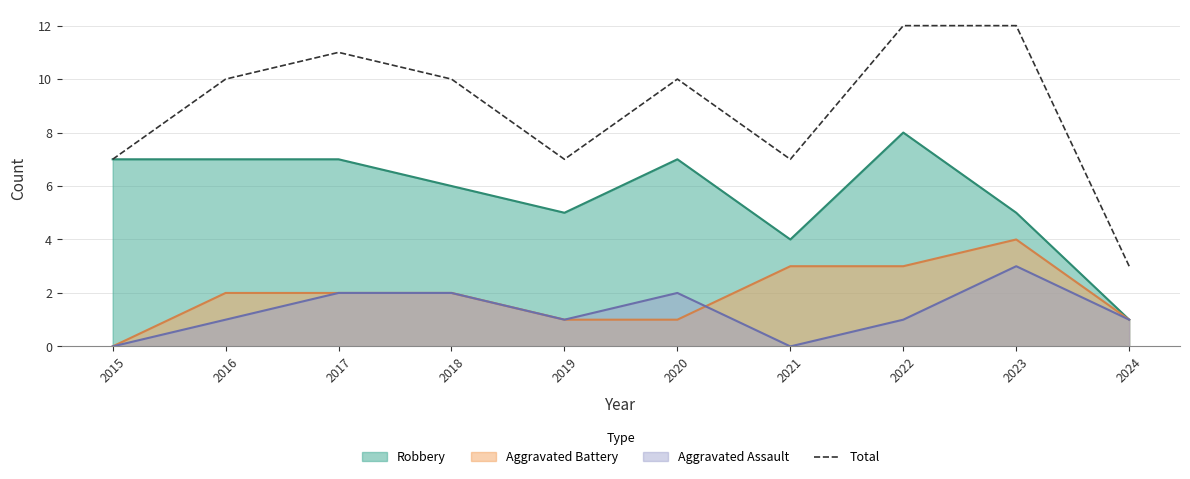

Count the number of values greater than 10.

3